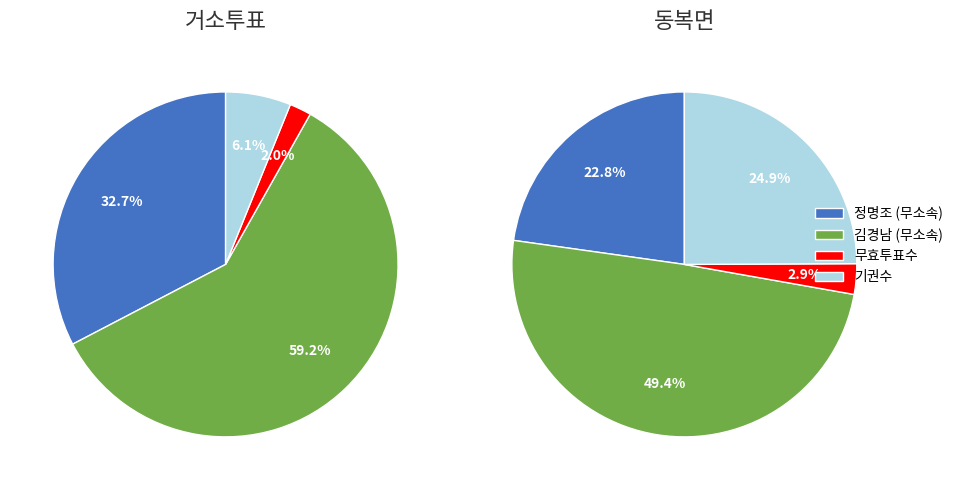

Is it true that 거소투표 is 3% of the pie?

True